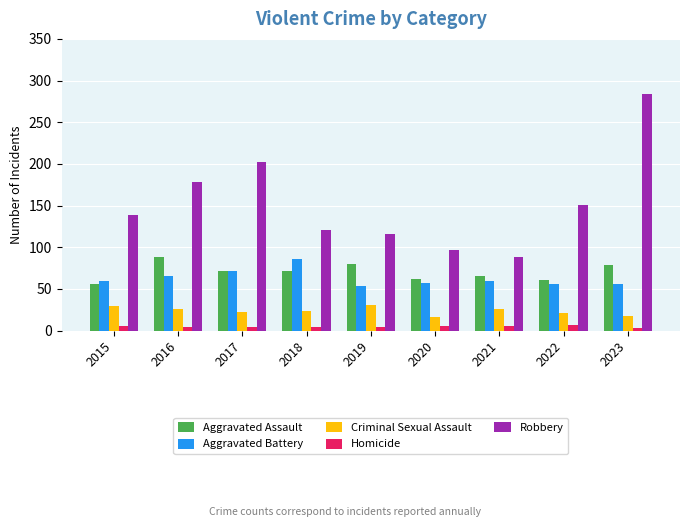

What is the average value of the Robbery series?

153